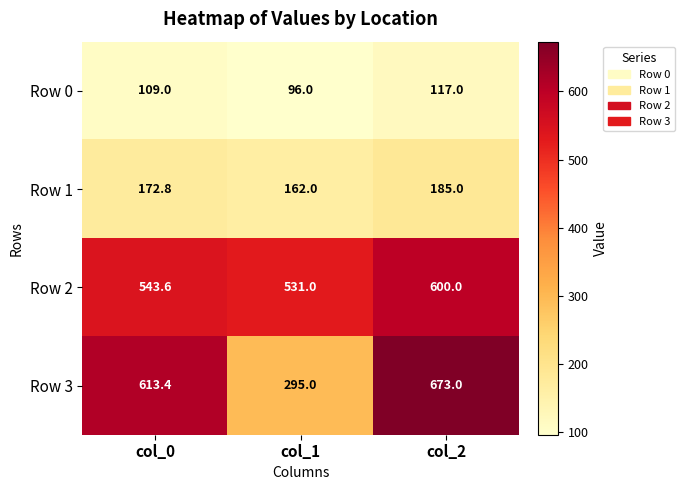

What is the difference between the maximum and second lowest values in the Row 2 series?

56.4